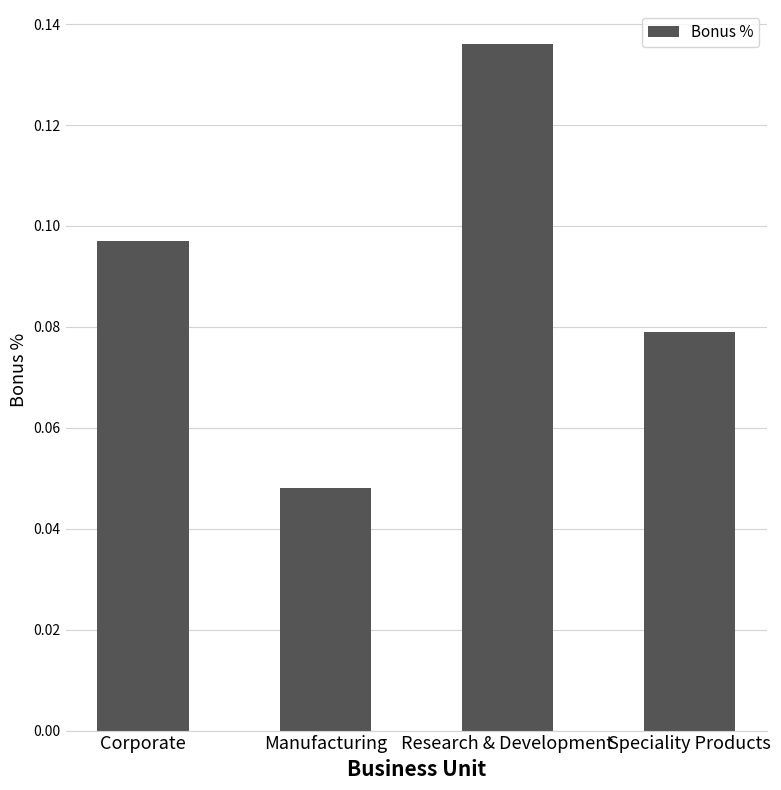

How many values are between 0 and 1?

4